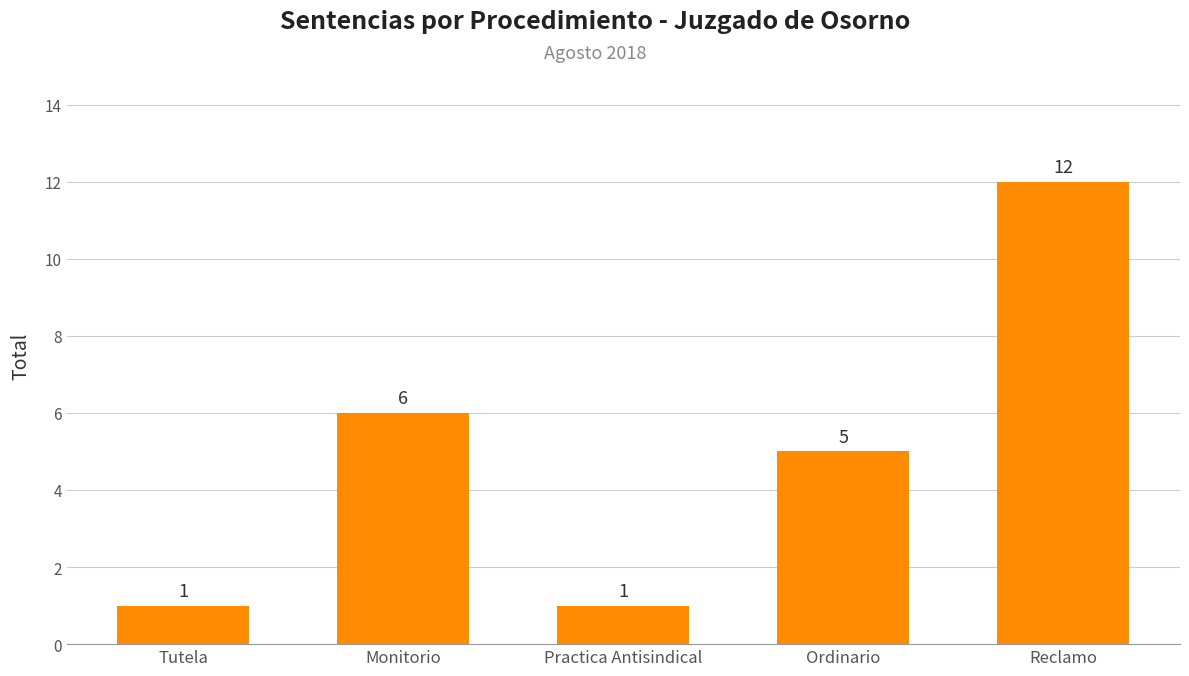

What is the approximate value at Practica Antisindical?

1